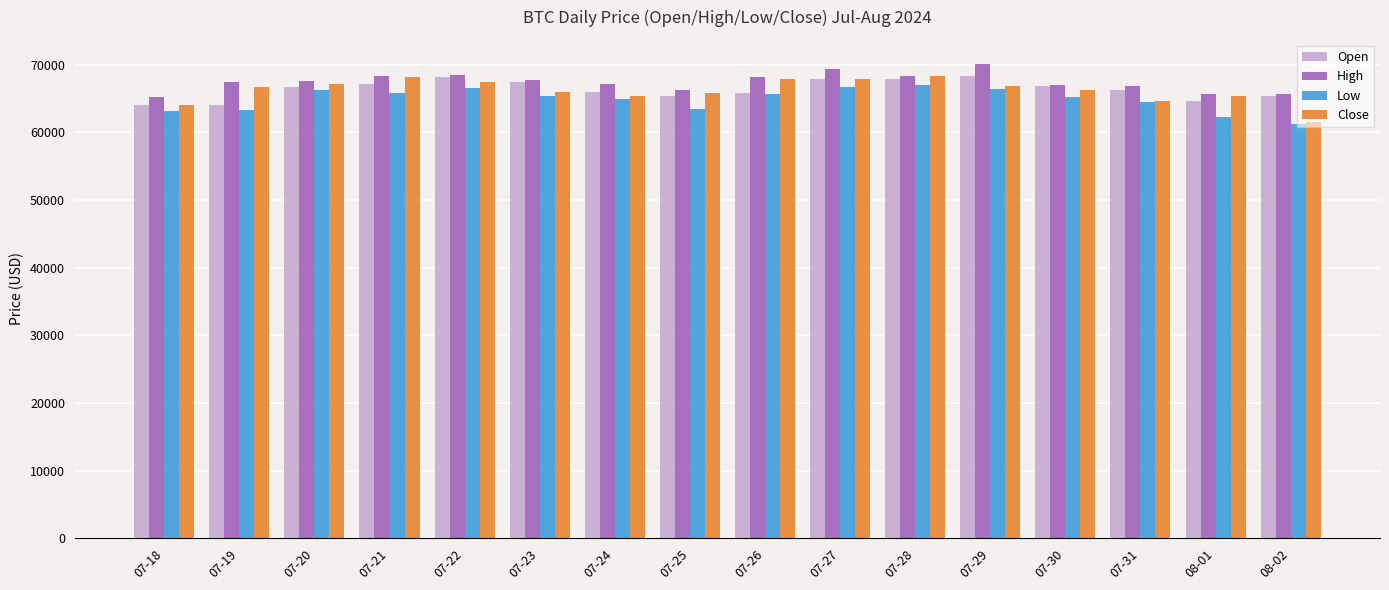

What is the label of the 14th bar from the left?

07-31